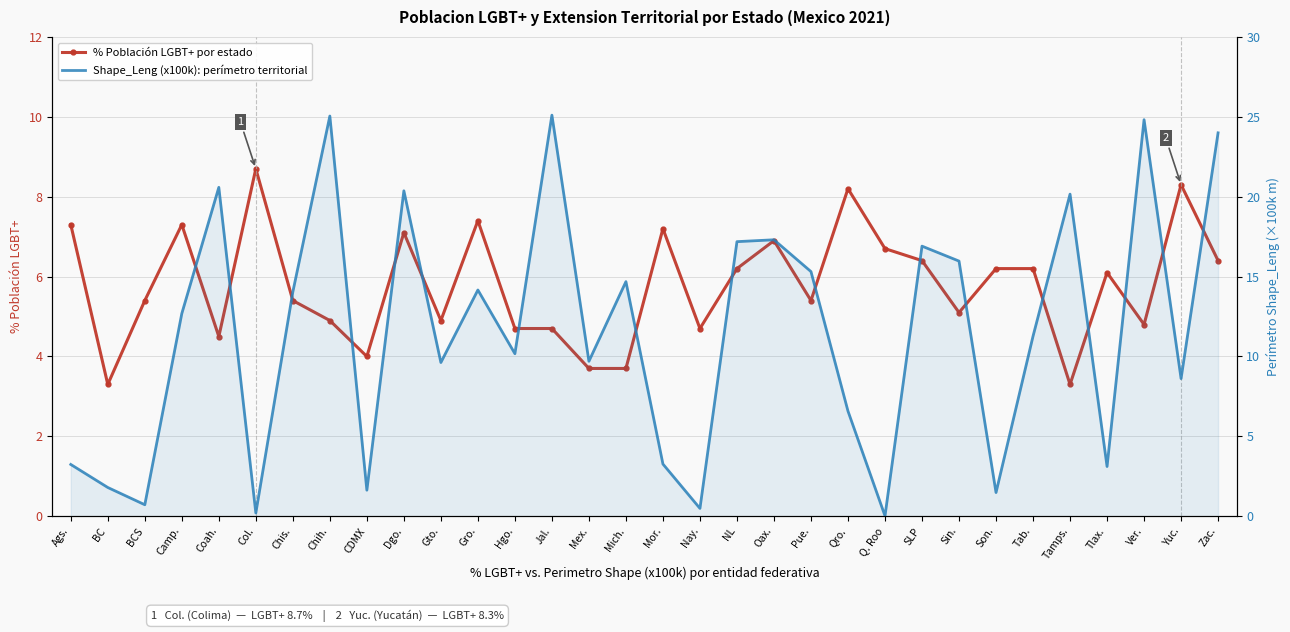

Reading left to right, what are all the values shown in this chart?

% Población LGBT+ por estado: Ags.=7.3	BC=3.3	BCS=5.4	Camp.=7.3	Coah.=4.5	Col.=8.7	Chis.=5.4	Chih.=4.9	CDMX=4.0	Dgo.=7.1	Gto.=4.9	Gro.=7.4	Hgo.=4.7	Jal.=4.7	Mex.=3.7	Mich.=3.7	Mor.=7.2	Nay.=4.7	NL=6.2	Oax.=6.9	Pue.=5.4	Qro.=8.2	Q. Roo=6.7	SLP=6.4	Sin.=5.1	Son.=6.2	Tab.=6.2	Tamps.=3.3	Tlax.=6.1	Ver.=4.8	Yuc.=8.3	Zac.=6.4
Shape_Leng (x100k): perímetro territorial: Ags.=3.2	BC=1.8	BCS=0.7	Camp.=12.7	Coah.=20.6	Col.=0.2	Chis.=14.0	Chih.=25.1	CDMX=1.6	Dgo.=20.4	Gto.=9.6	Gro.=14.2	Hgo.=10.2	Jal.=25.1	Mex.=9.7	Mich.=14.7	Mor.=3.3	Nay.=0.5	NL=17.2	Oax.=17.3	Pue.=15.3	Qro.=6.6	Q. Roo=0.0	SLP=16.9	Sin.=16.0	Son.=1.5	Tab.=11.3	Tamps.=20.2	Tlax.=3.1	Ver.=24.8	Yuc.=8.6	Zac.=24.0